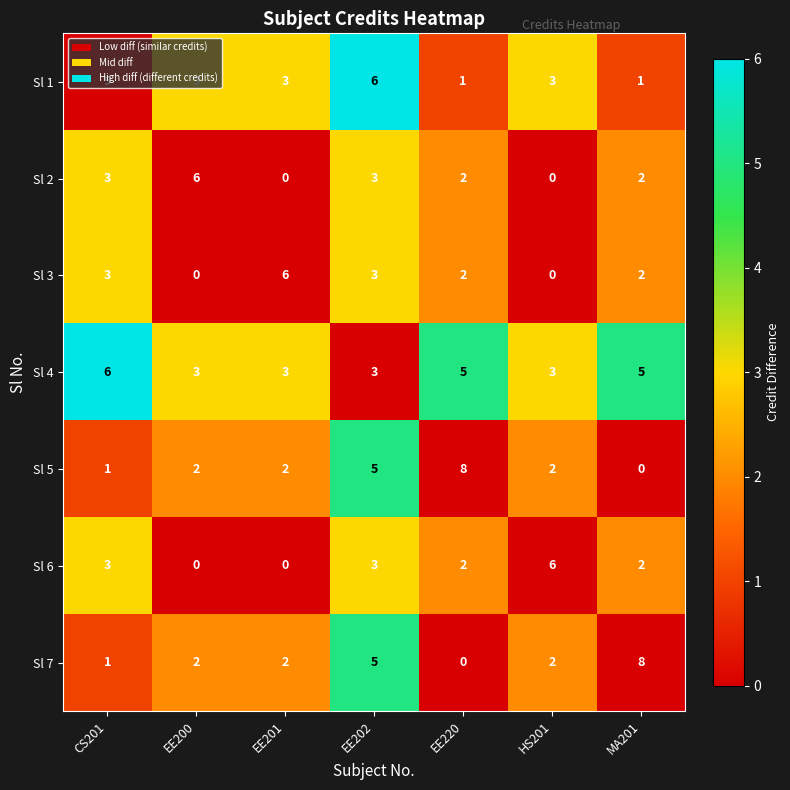

Is the value of Sl 2 at EE220 greater than the value of Sl 7 at EE202?

No